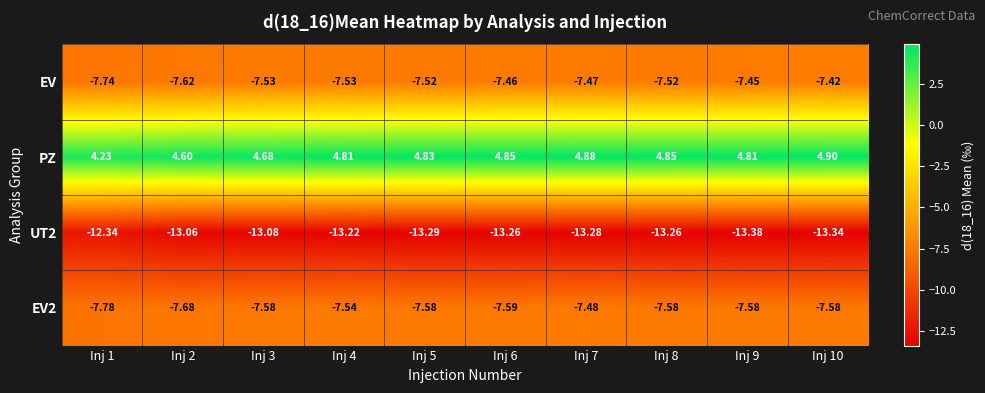

Which series has the largest total across all categories?

PZ